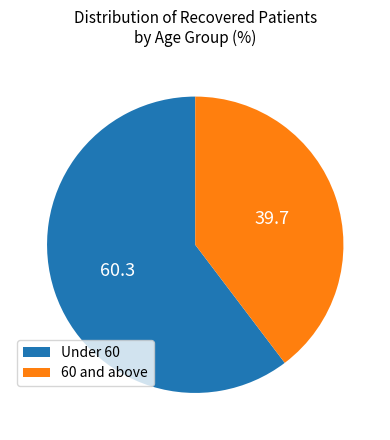

Which slice is the largest?

Under 60